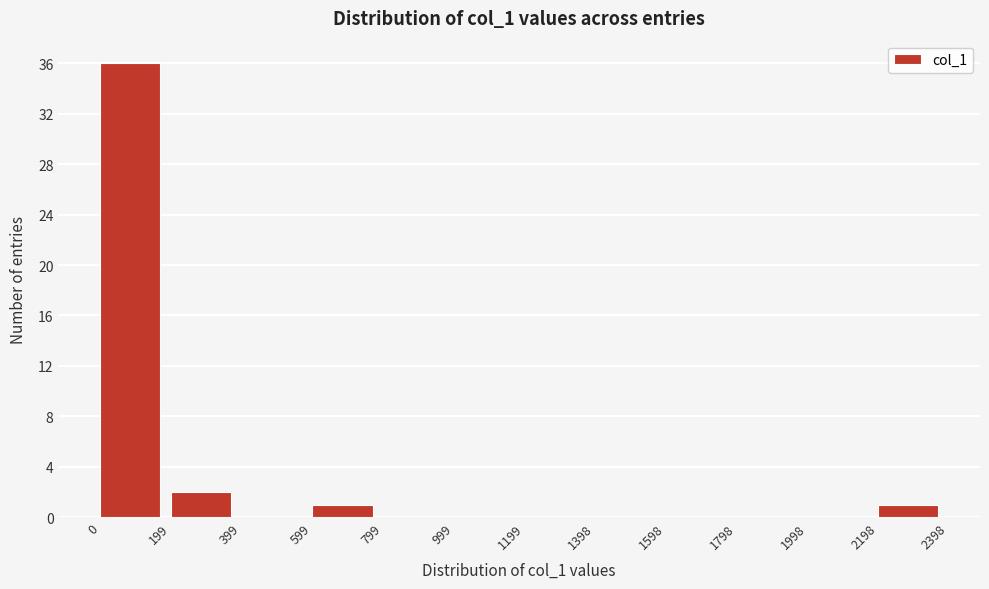

Reading left to right, list every bar in this chart as the range it spans on the x-axis followed by its height. The values are not printed on the chart, so give them approximately, as read against the axis.

0 to 199: 36
199 to 399: 2
399 to 599: 0
599 to 799: 1
799 to 999: 0
999 to 1199: 0
1199 to 1398: 0
1398 to 1598: 0
1598 to 1798: 0
1798 to 1998: 0
1998 to 2198: 0
2198 to 2398: 1